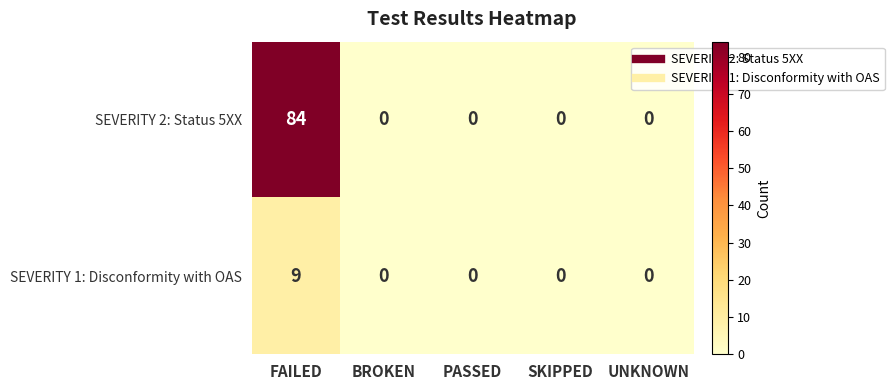

How many data points does each series have?

5